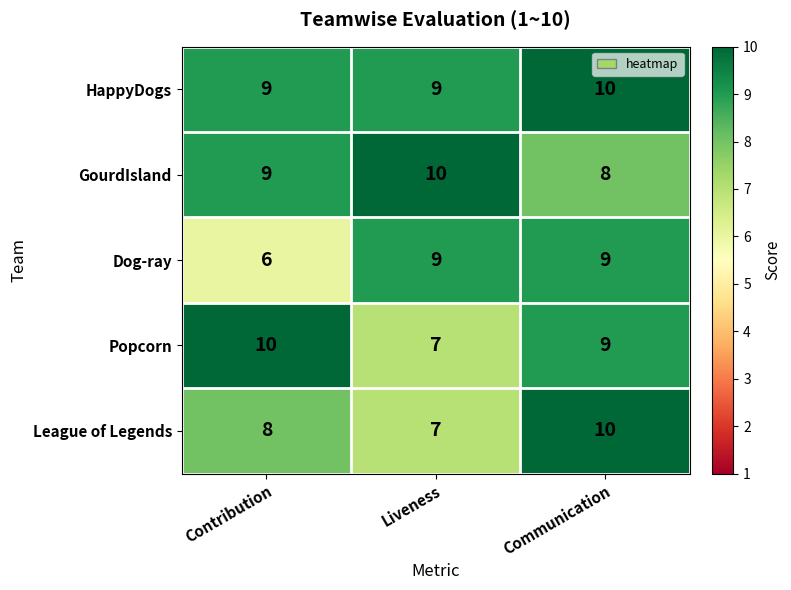

What is the sum of the Dog-ray values at Communication and Contribution?

15